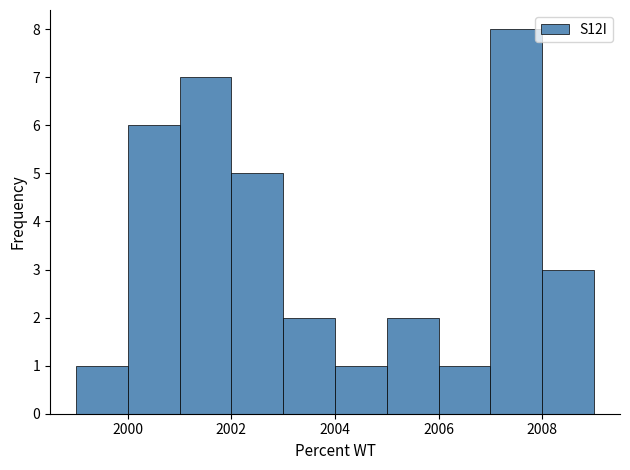

How tall is the bar that spans 1999 to 2000 on the x-axis? The values are not printed on the chart, so give them approximately, as read against the axis.

1